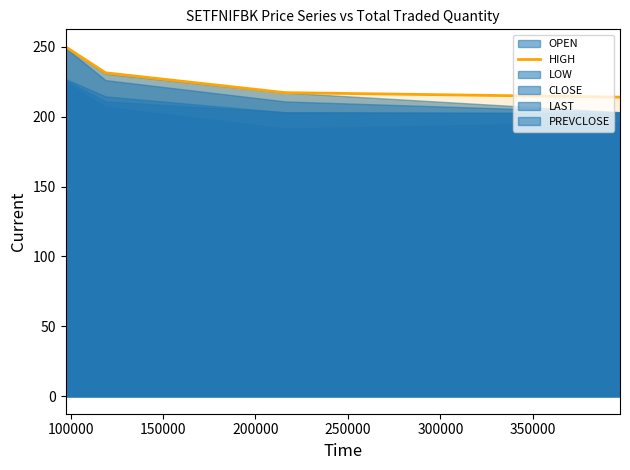

What is the minimum value shown in the chart?

214.0